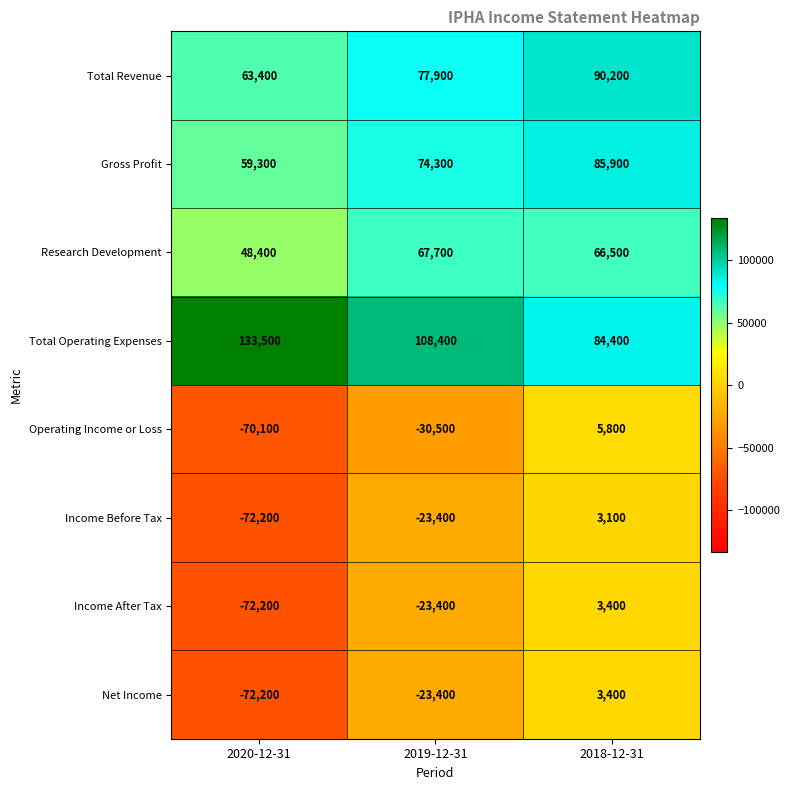

How many data points does each series have?

3